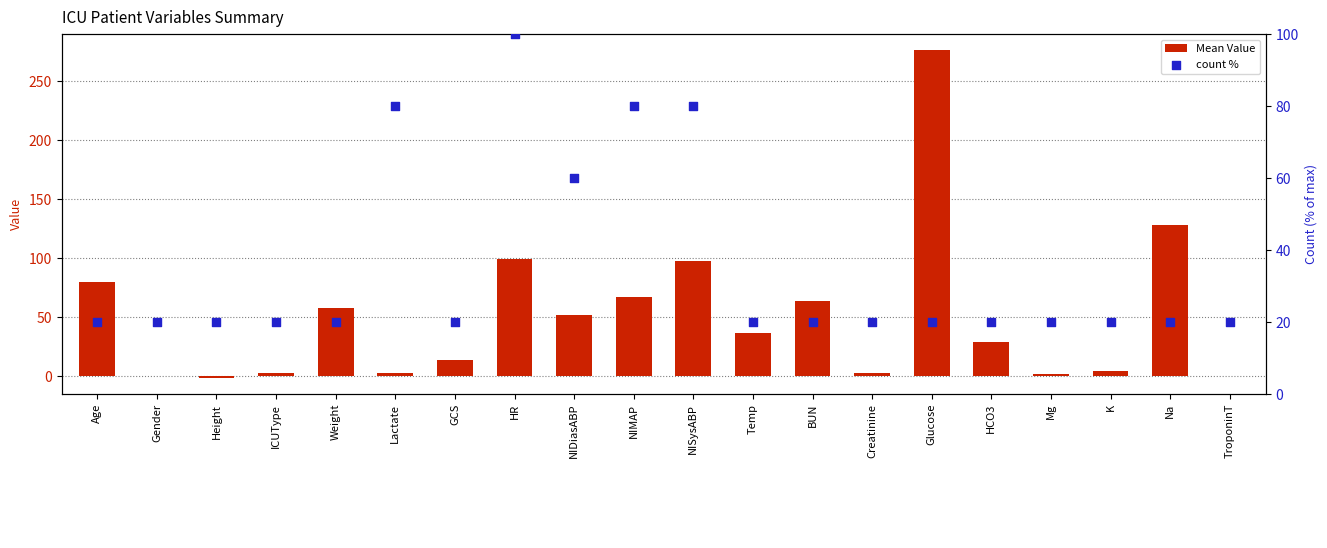

What is the total value across all series at ICUType?

23.0